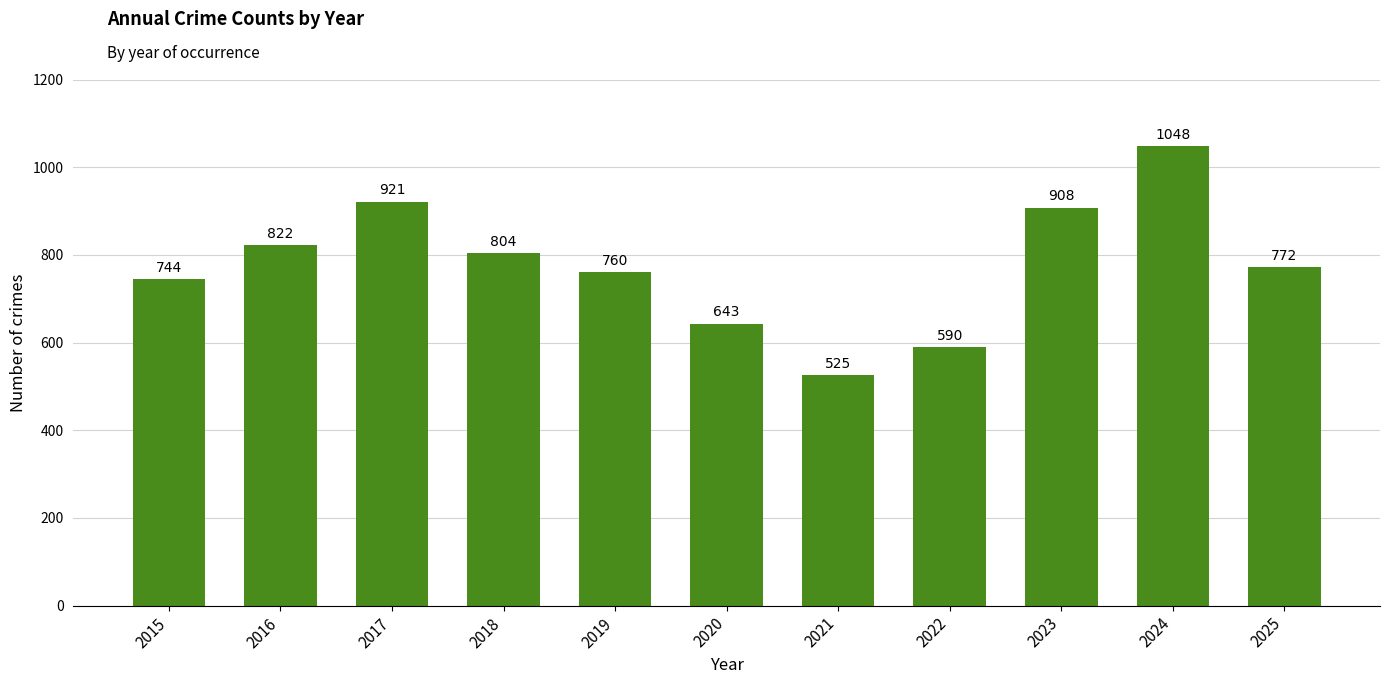

Is it true that the value at 2015 is 744?

True